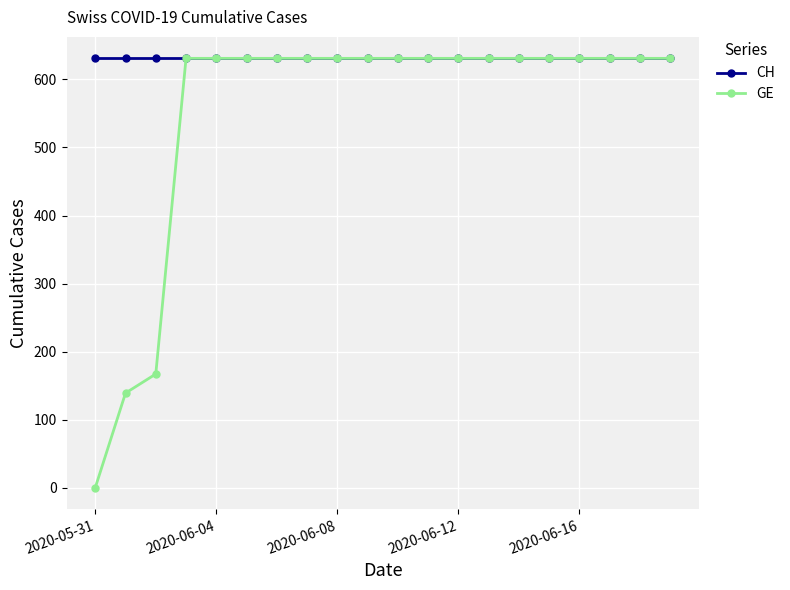

How many values in the GE series are below 631?

3